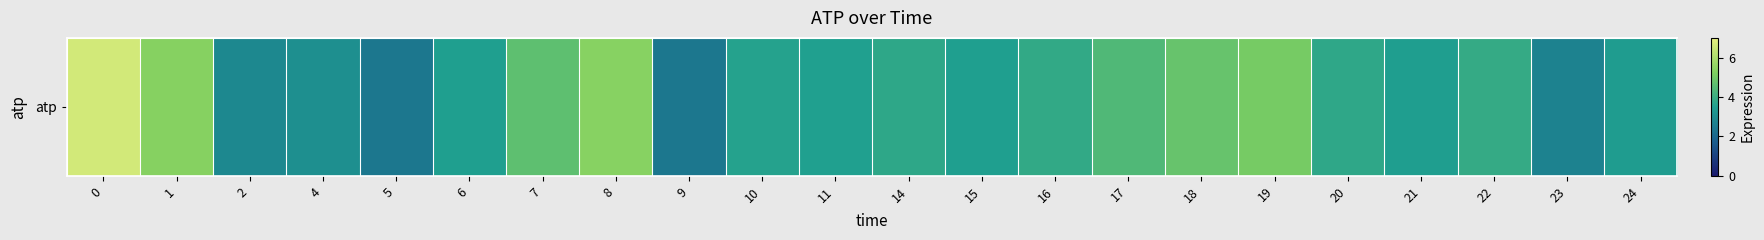

Where is the data nearest to the value 4?

22